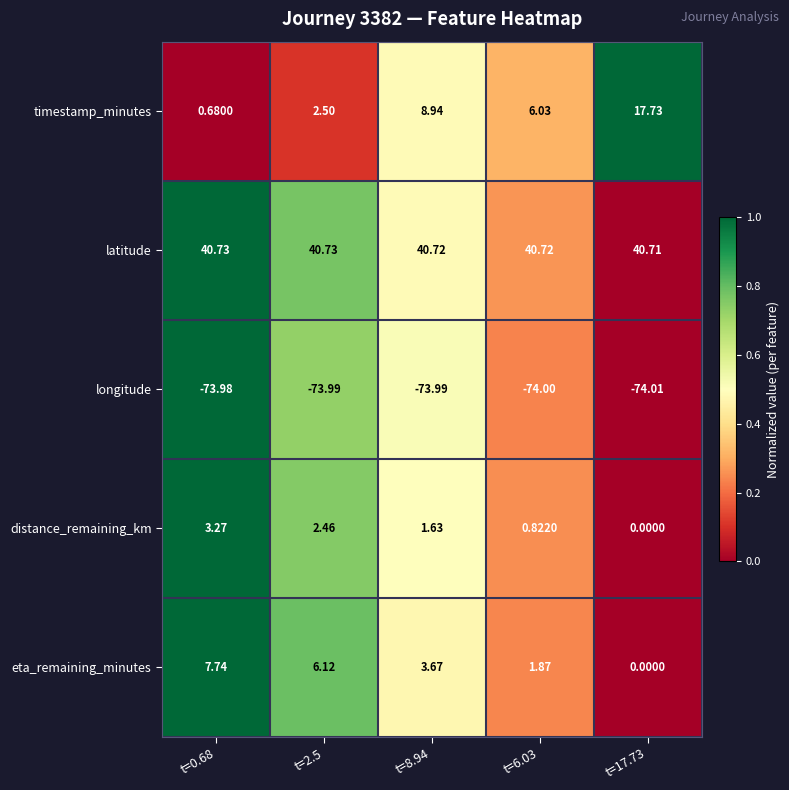

Rank the series at t=8.94 from lowest to highest value.

longitude, distance_remaining_km, eta_remaining_minutes, timestamp_minutes, latitude